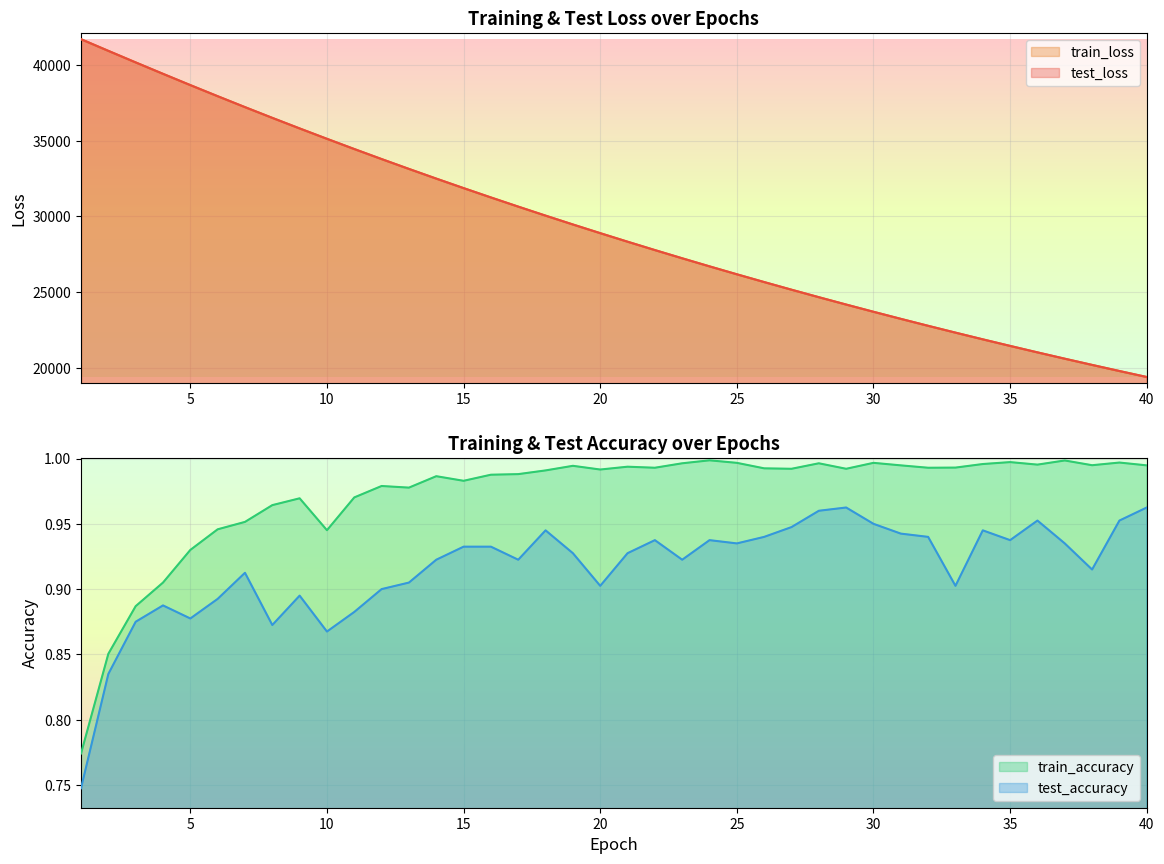

Reading left to right, extract all data points from this chart.

test_loss: 1=41699.8	2=40930.6	3=40168.1	4=39415.1	5=38670.8	6=37938.8	7=37217.4	8=36508.2	9=35811.4	10=35126.2	11=34452.0	12=33788.9	13=33138.5	14=32499.4	15=31871.9	16=31255.4	17=30650.1	18=30055.6	19=29471.5	20=28898.7	21=28335.4	22=27782.4	23=27240.0	24=26706.9	25=26184.0	26=25670.8	27=25166.7	28=24671.8	29=24186.2	30=23709.7	31=23242.2	32=22783.5	33=22333.4	34=21890.4	35=21456.6	36=21030.3	37=20612.7	38=20202.8	39=19799.6	40=19404.5
train_loss: 1=41699.9	2=40930.5	3=40167.3	4=39413.0	5=38668.9	6=37936.6	7=37215.7	8=36506.1	9=35808.6	10=35123.3	11=34449.1	12=33787.1	13=33136.7	14=32497.8	15=31870.4	16=31254.0	17=30648.5	18=30054.1	19=29470.2	20=28896.8	21=28333.9	22=27781.3	23=27238.7	24=26706.0	25=26183.1	26=25669.7	27=25165.8	28=24671.1	29=24185.6	30=23709.0	31=23241.3	32=22782.3	33=22331.8	34=21889.6	35=21455.6	36=21029.7	37=20611.7	38=20201.5	39=19799.0	40=19404.0
test_accuracy: 1=0.7	2=0.8	3=0.9	4=0.9	5=0.9	6=0.9	7=0.9	8=0.9	9=0.9	10=0.9	11=0.9	12=0.9	13=0.9	14=0.9	15=0.9	16=0.9	17=0.9	18=0.9	19=0.9	20=0.9	21=0.9	22=0.9	23=0.9	24=0.9	25=0.9	26=0.9	27=0.9	28=1.0	29=1.0	30=1.0	31=0.9	32=0.9	33=0.9	34=0.9	35=0.9	36=1.0	37=0.9	38=0.9	39=1.0	40=1.0
train_accuracy: 1=0.8	2=0.9	3=0.9	4=0.9	5=0.9	6=0.9	7=1.0	8=1.0	9=1.0	10=0.9	11=1.0	12=1.0	13=1.0	14=1.0	15=1.0	16=1.0	17=1.0	18=1.0	19=1.0	20=1.0	21=1.0	22=1.0	23=1.0	24=1.0	25=1.0	26=1.0	27=1.0	28=1.0	29=1.0	30=1.0	31=1.0	32=1.0	33=1.0	34=1.0	35=1.0	36=1.0	37=1.0	38=1.0	39=1.0	40=1.0